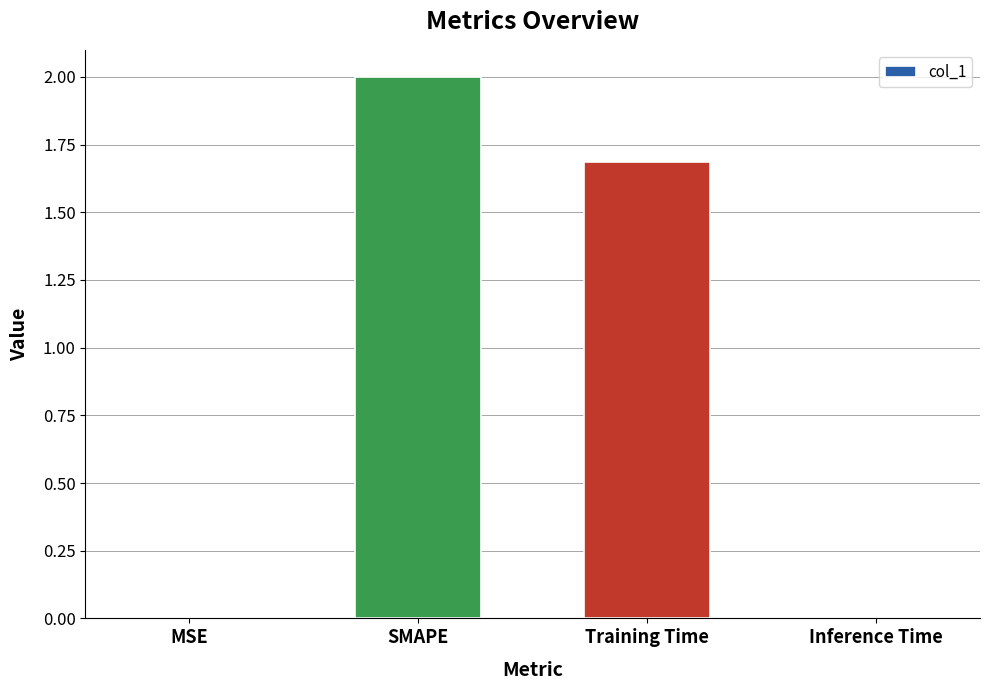

What is the sum of all values?

3.7